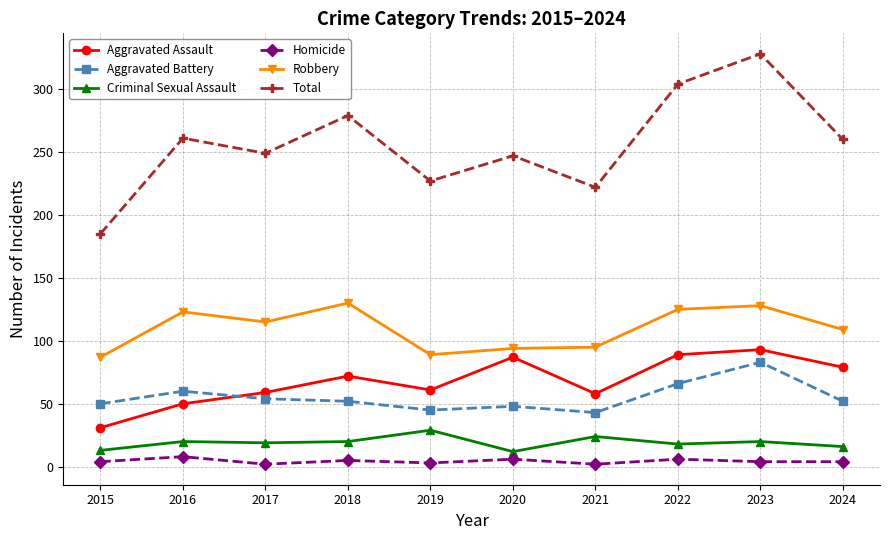

What is the value of the Aggravated Battery point at the 6th from the left?

48